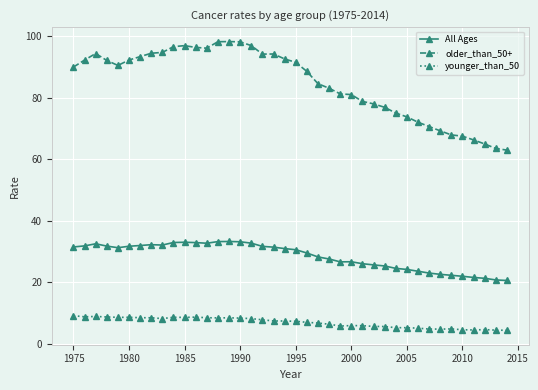

What is the highest value of the All Ages series?

33.2